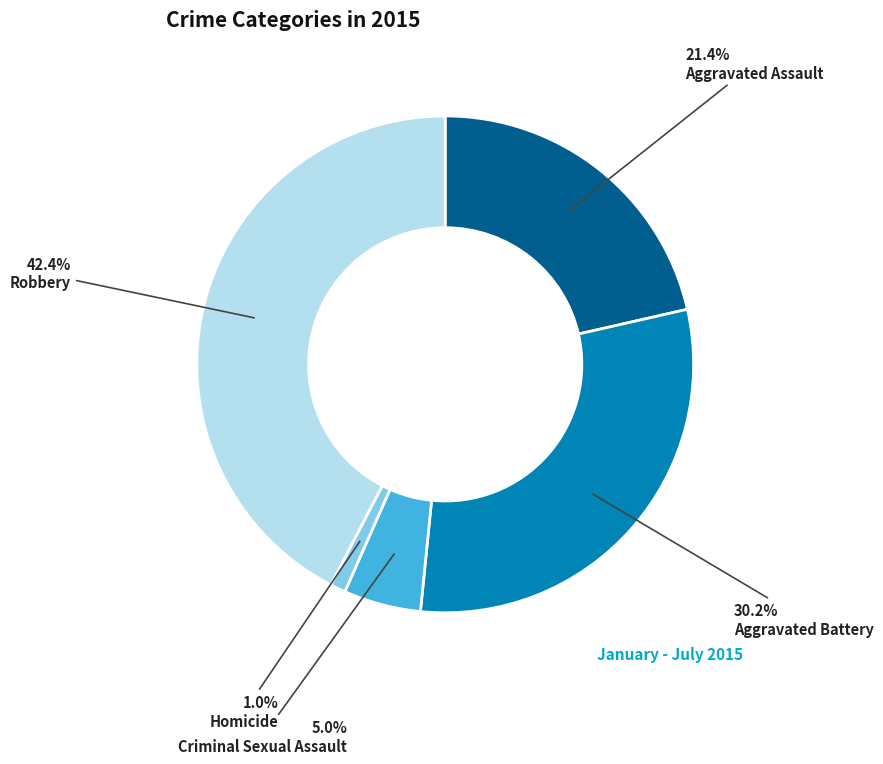

What is the smallest slice in the pie chart?

Homicide